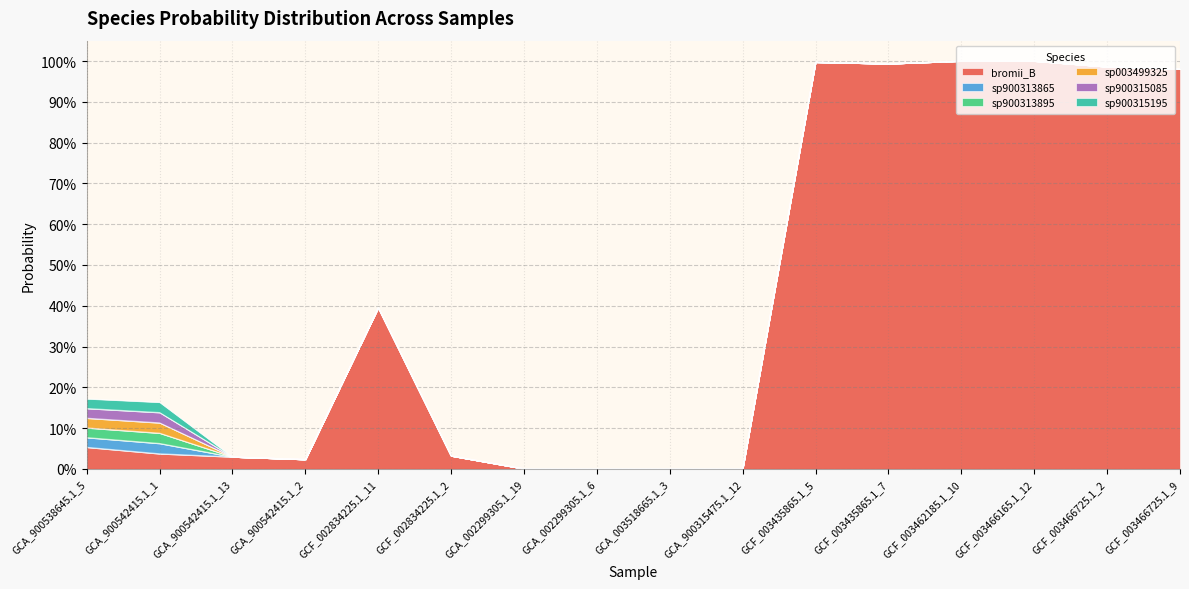

True or false: s__Ruminococcus_E sp900315085 has more than 1 interior local peaks.

True